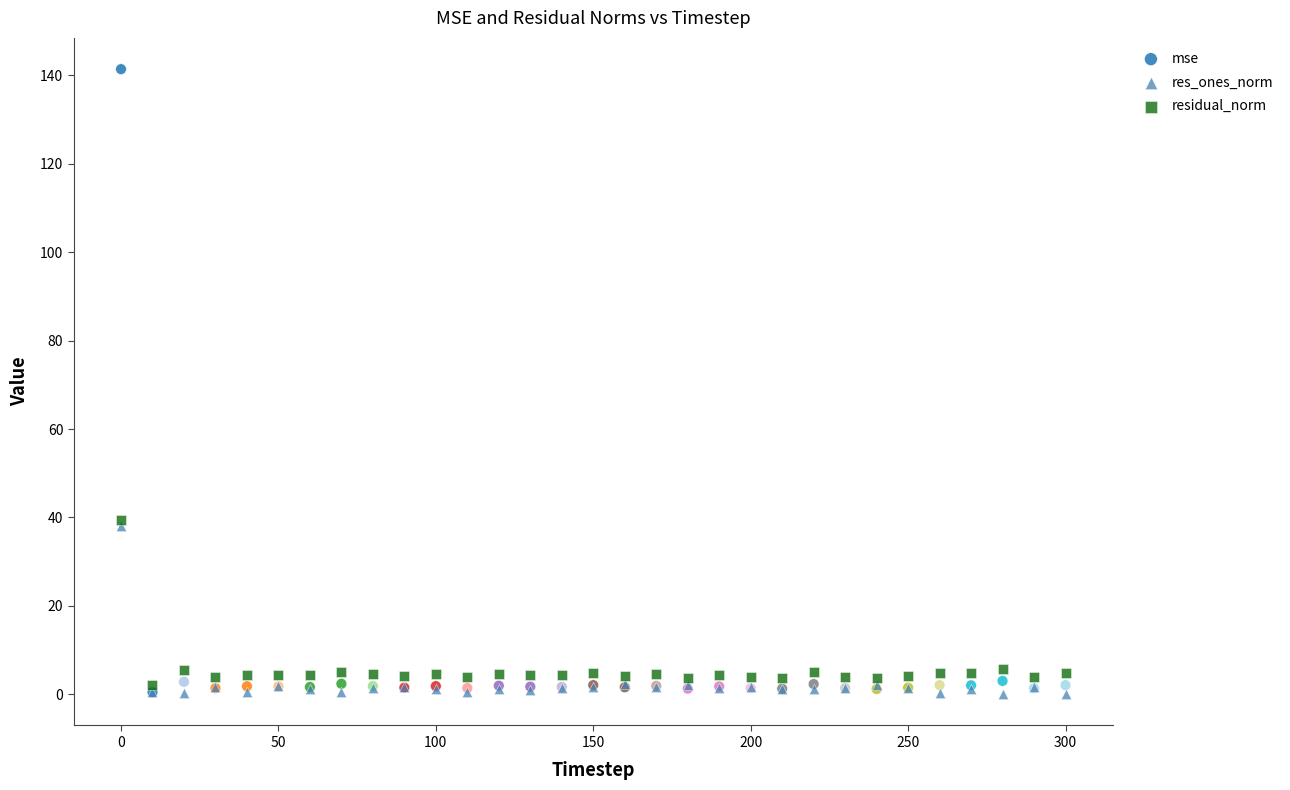

Which series reaches the maximum Y coordinate?

mse